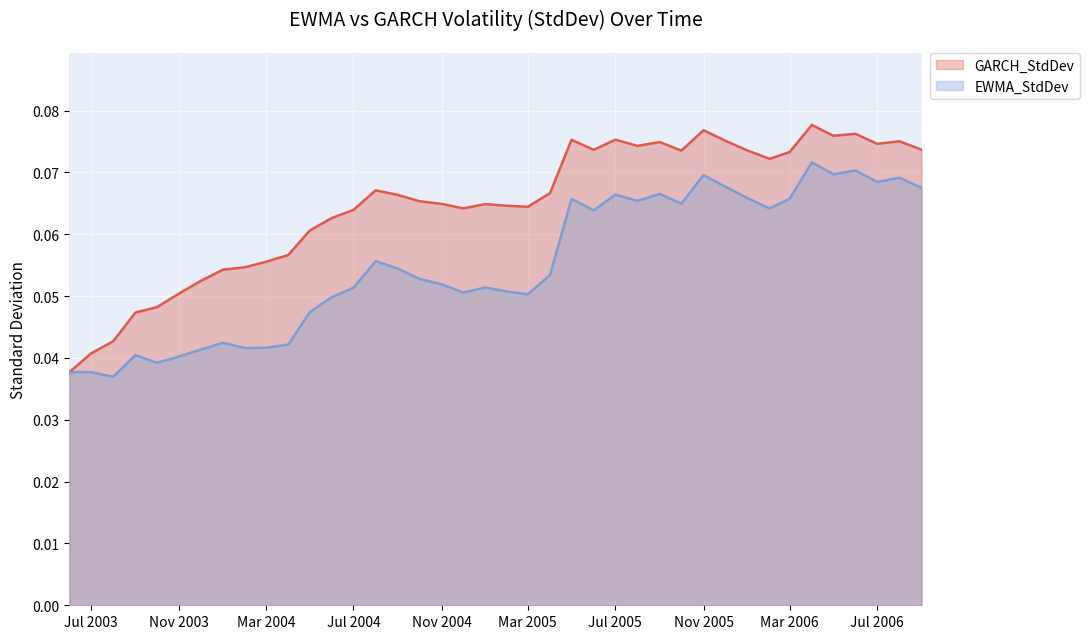

Which series has the widest spread of values?

GARCH_StdDev